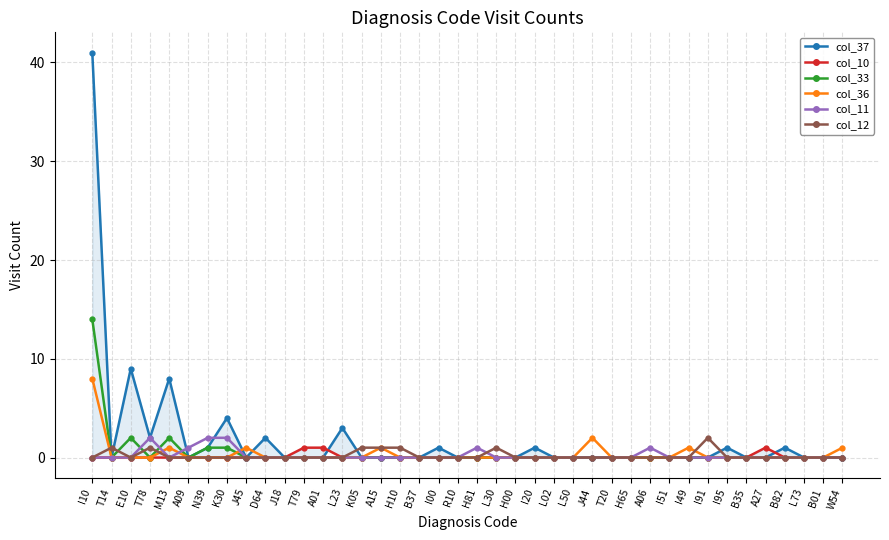

At J45, list the series in order from smallest to largest.

col_37, col_10, col_33, col_11, col_12, col_36